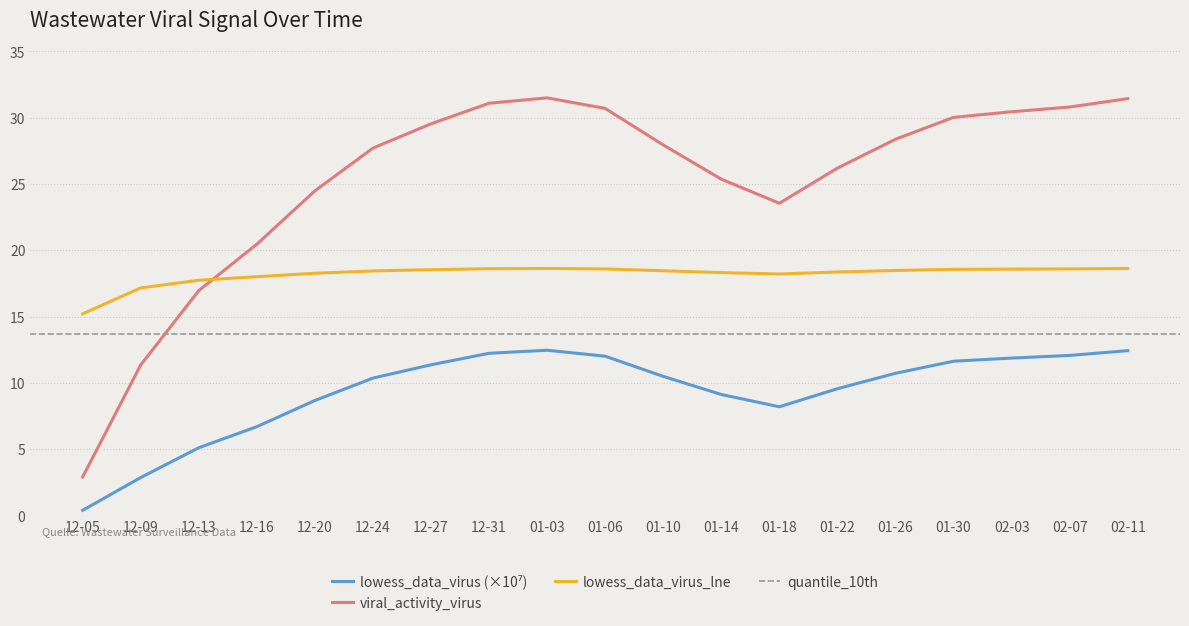

True or false: lowess_data_virus_lne and lowess_data_virus cross at least once.

False